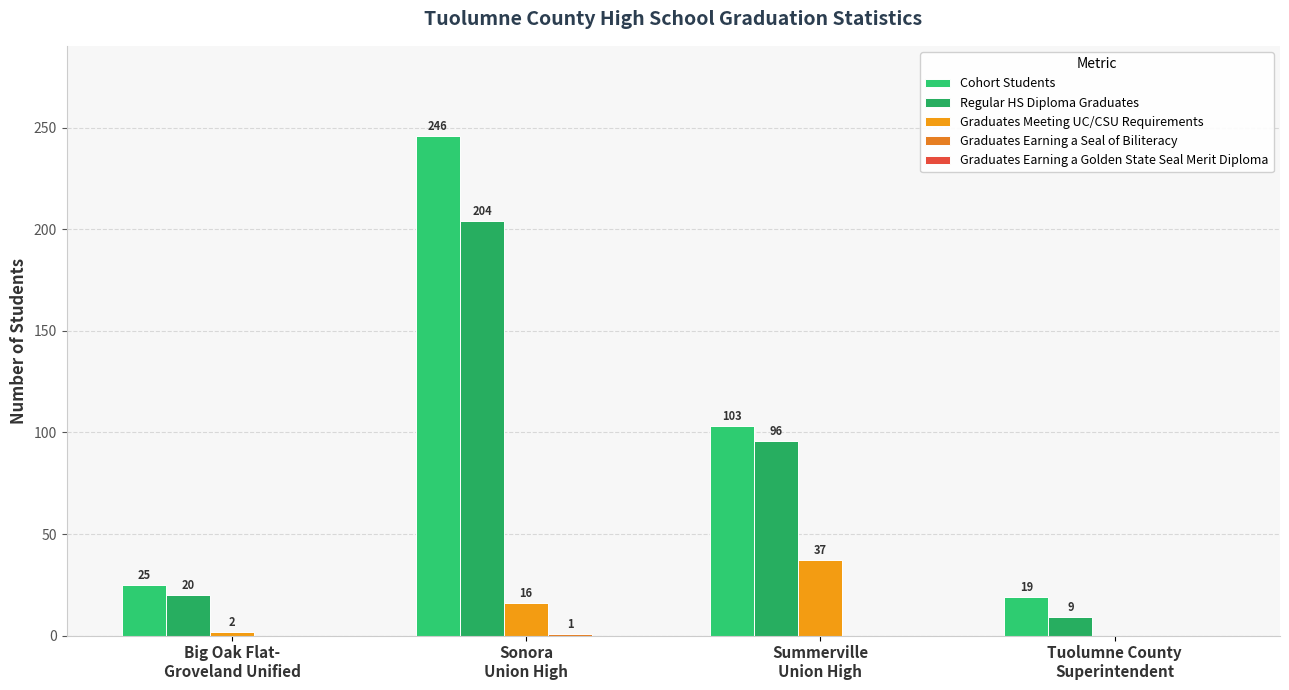

What is the label of the 3rd bar from the left?

Summerville
Union High